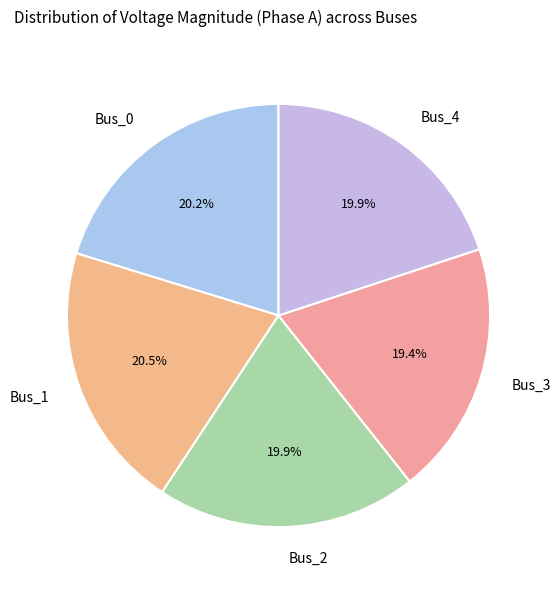

True or false: Bus_0 accounts for 27% of the total.

False